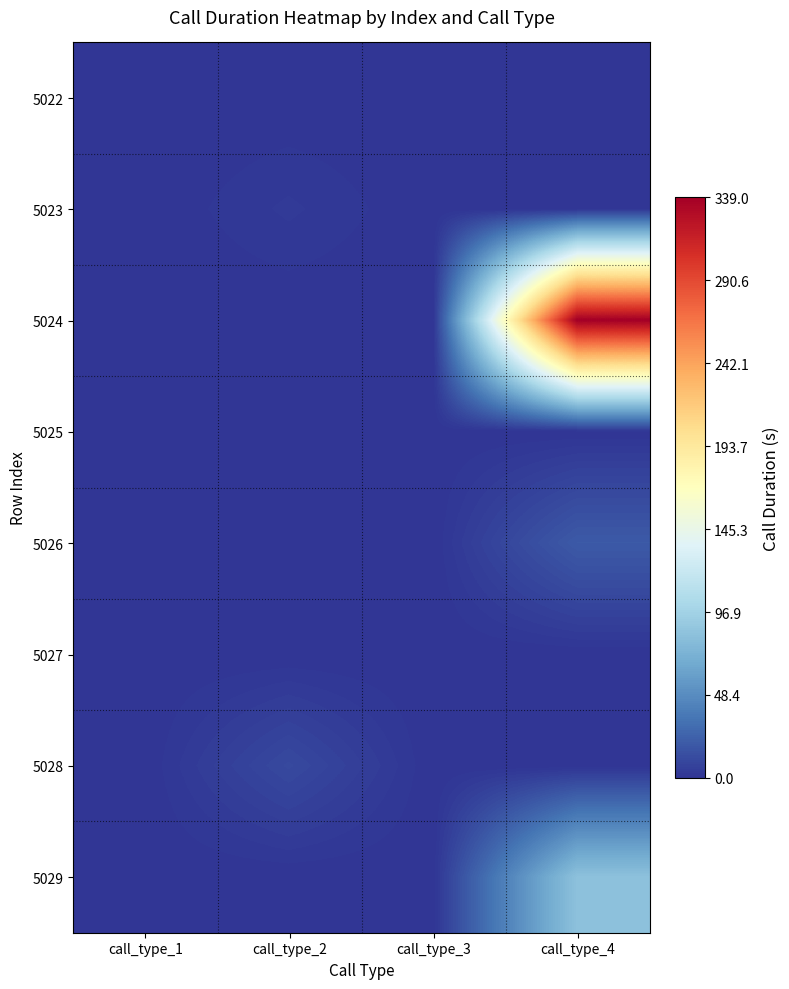

At how many categories does at least one series exceed 224?

1